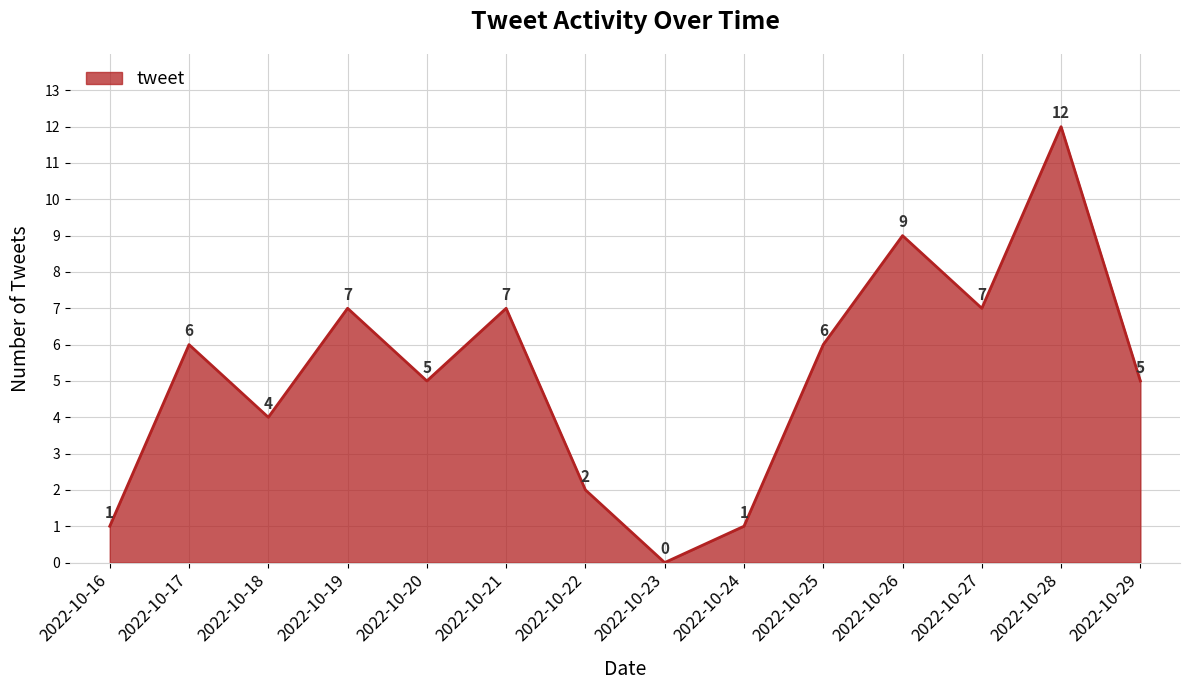

Does the chart have visible grid lines?

Yes